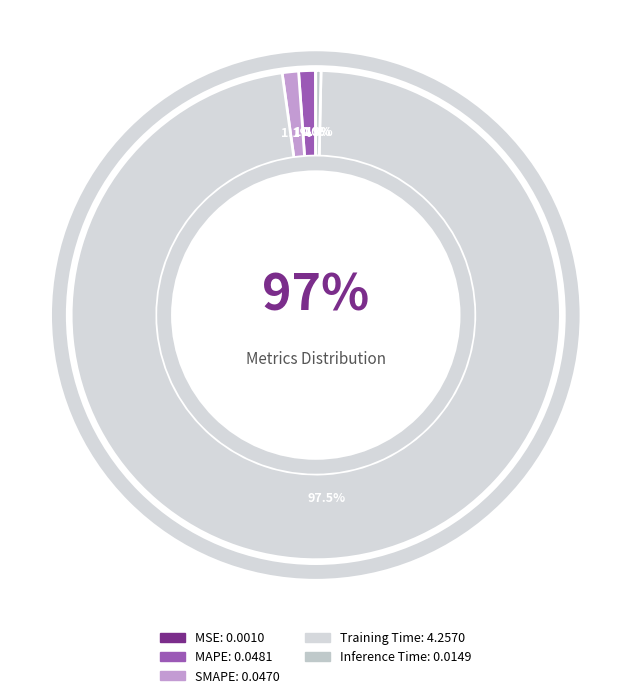

What is the smallest slice in the pie chart?

MSE